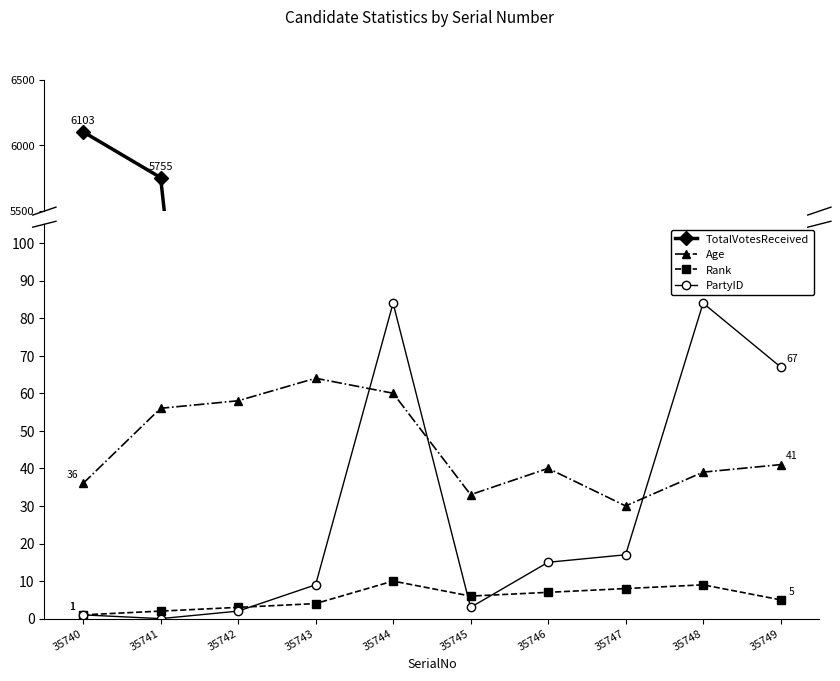

Is this an area chart (filled region under the line)?

No